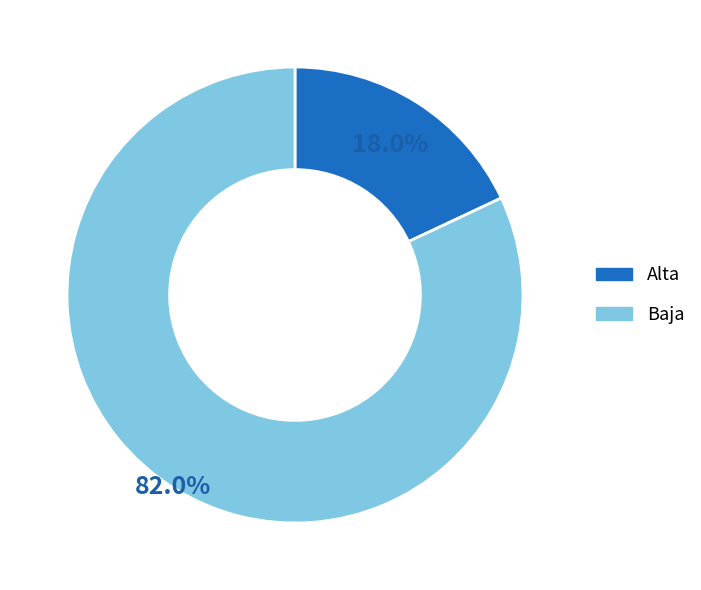

To the nearest percent, what percentage of the pie is Alta?

18%